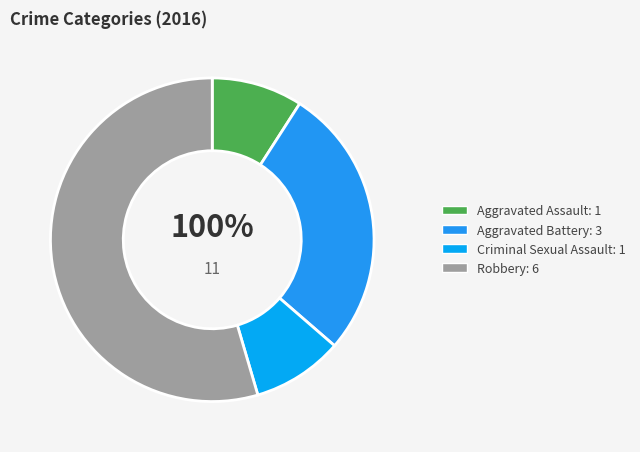

Which category has the smallest portion of the pie?

Aggravated Assault